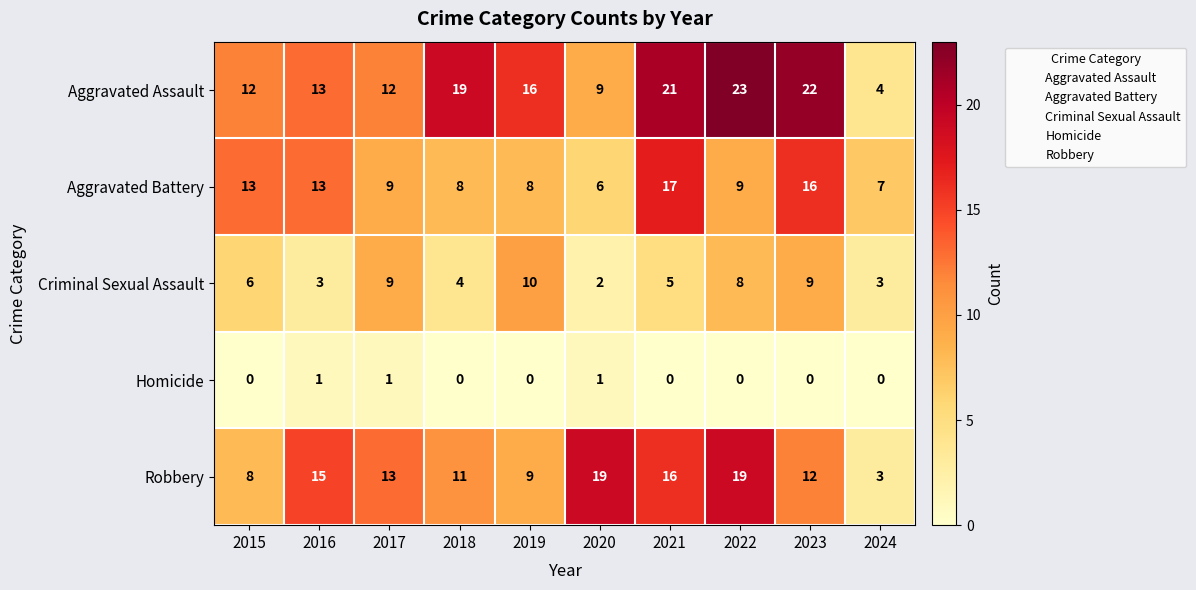

What is the approximate value of Aggravated Battery at 2022?

9